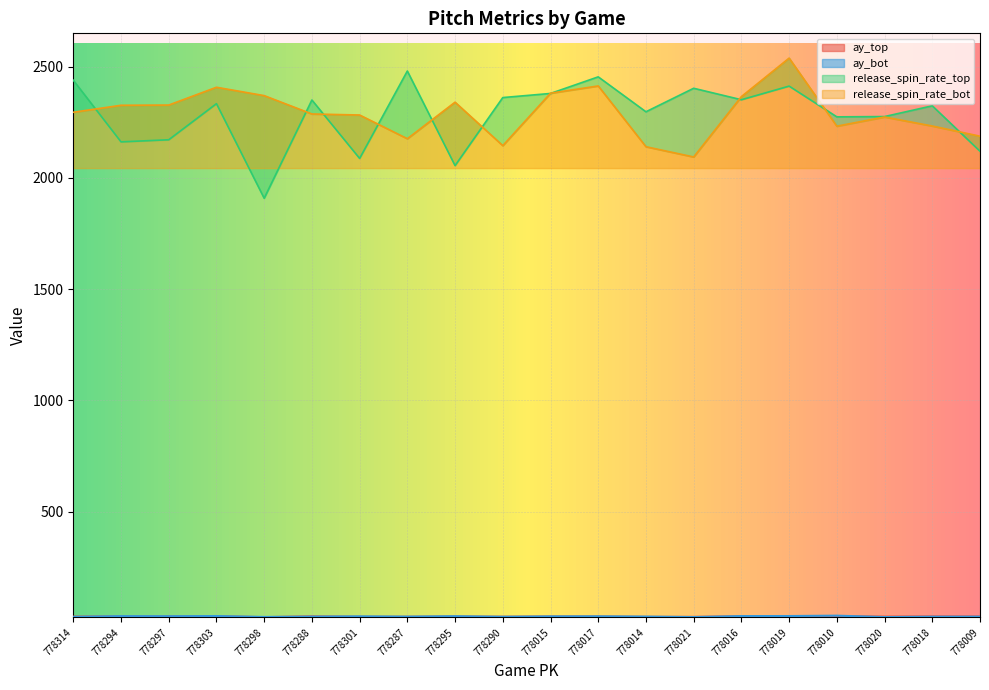

True or false: release_spin_rate_top and ay_bot intersect in this chart.

False